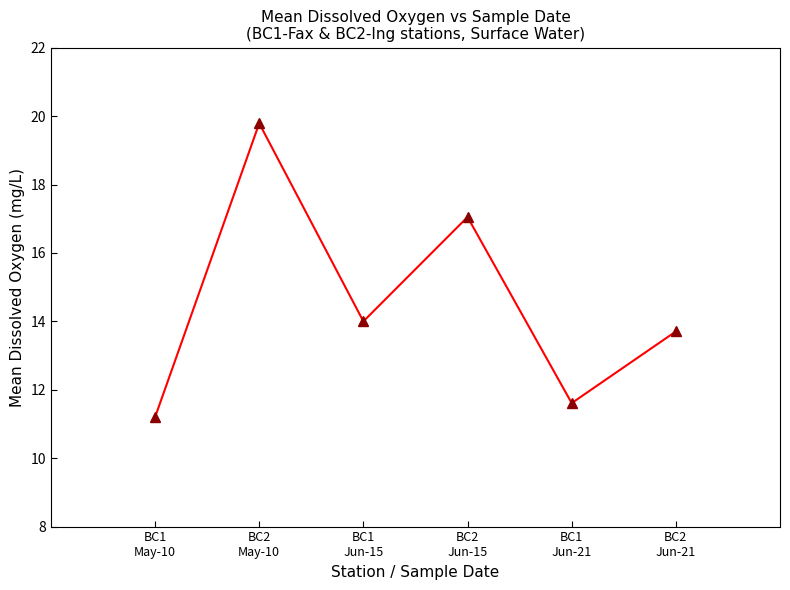

What is the value of the 2nd point from the left?

19.8